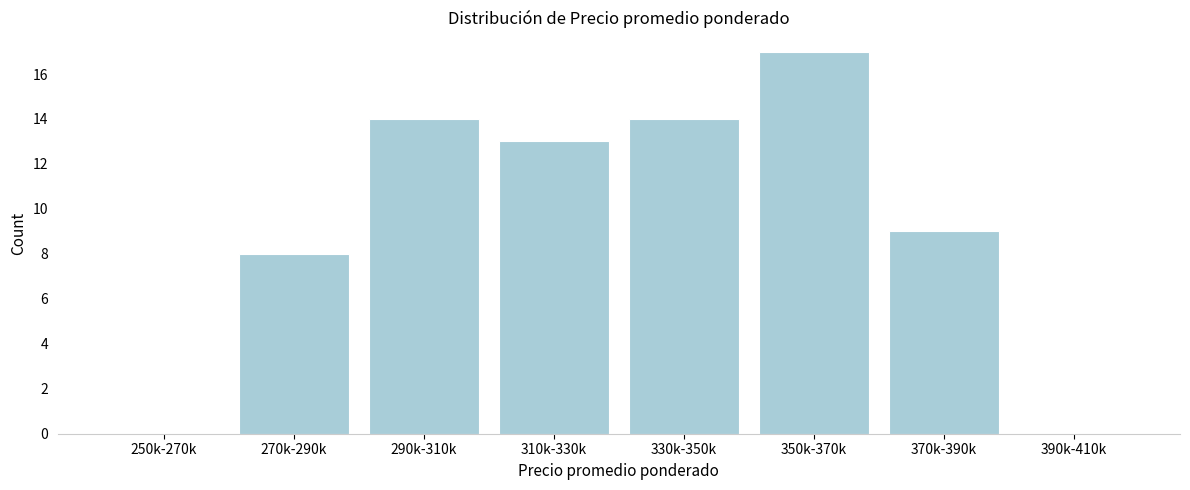

Reading left to right, what are all the values shown in this chart?

250k-270k=0	270k-290k=8	290k-310k=14	310k-330k=13	330k-350k=14	350k-370k=17	370k-390k=9	390k-410k=0